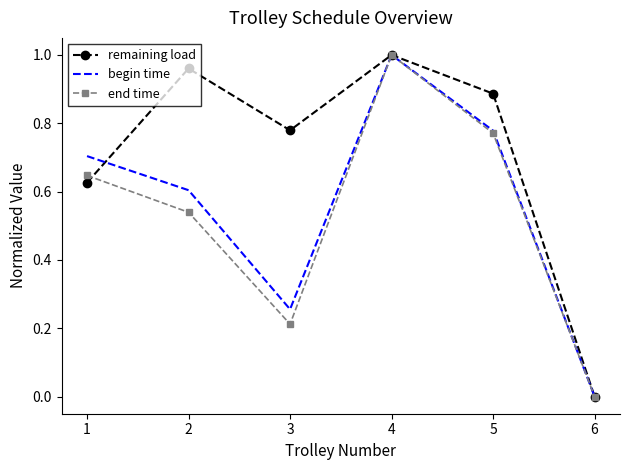

The begin time series shows 0.7 at 1. True or false?

True